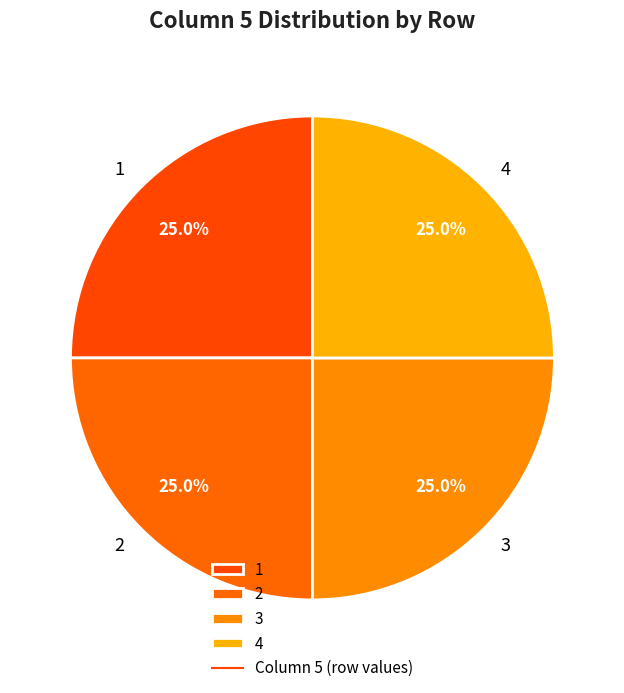

To the nearest percent, what is the average slice percentage?

25%